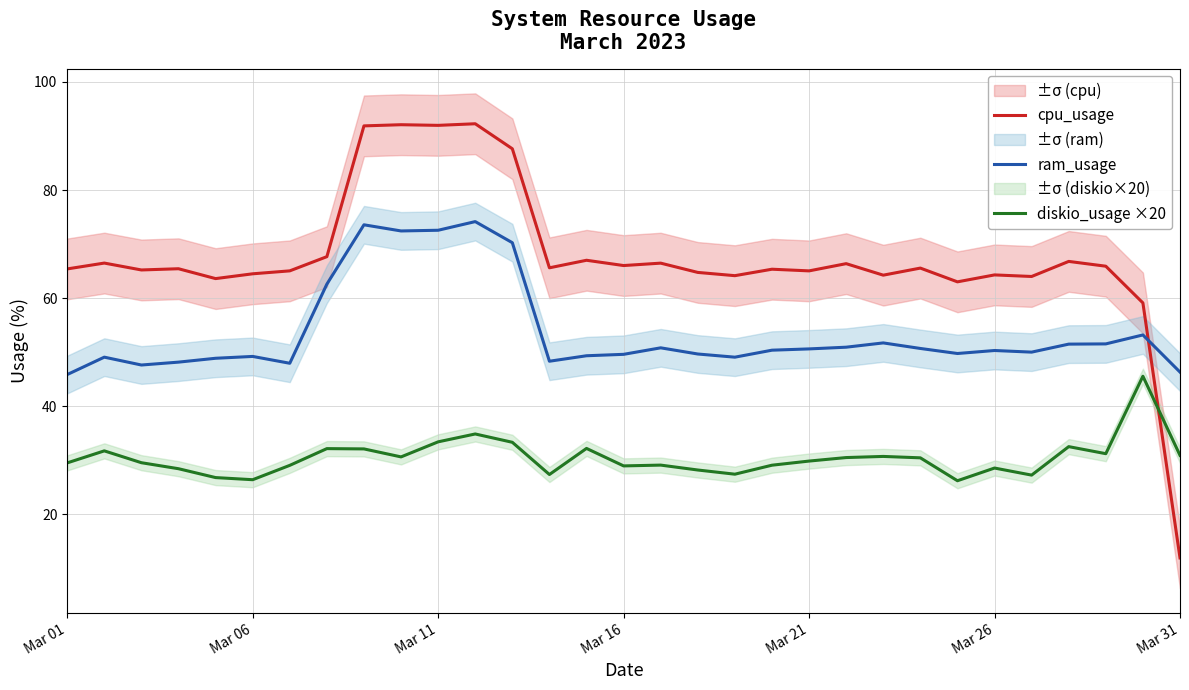

True or false: diskio_usage ×20 and ram_usage cross at least once.

False